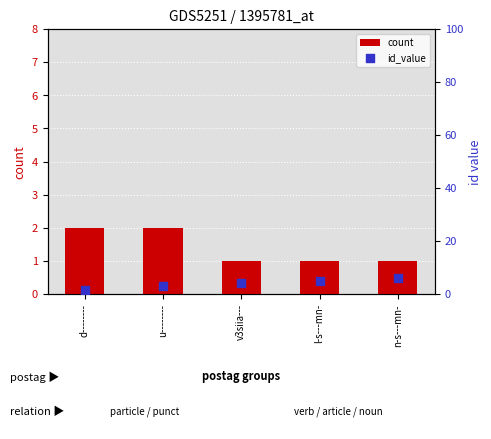

What is the total value across all series at d--------?

3.5